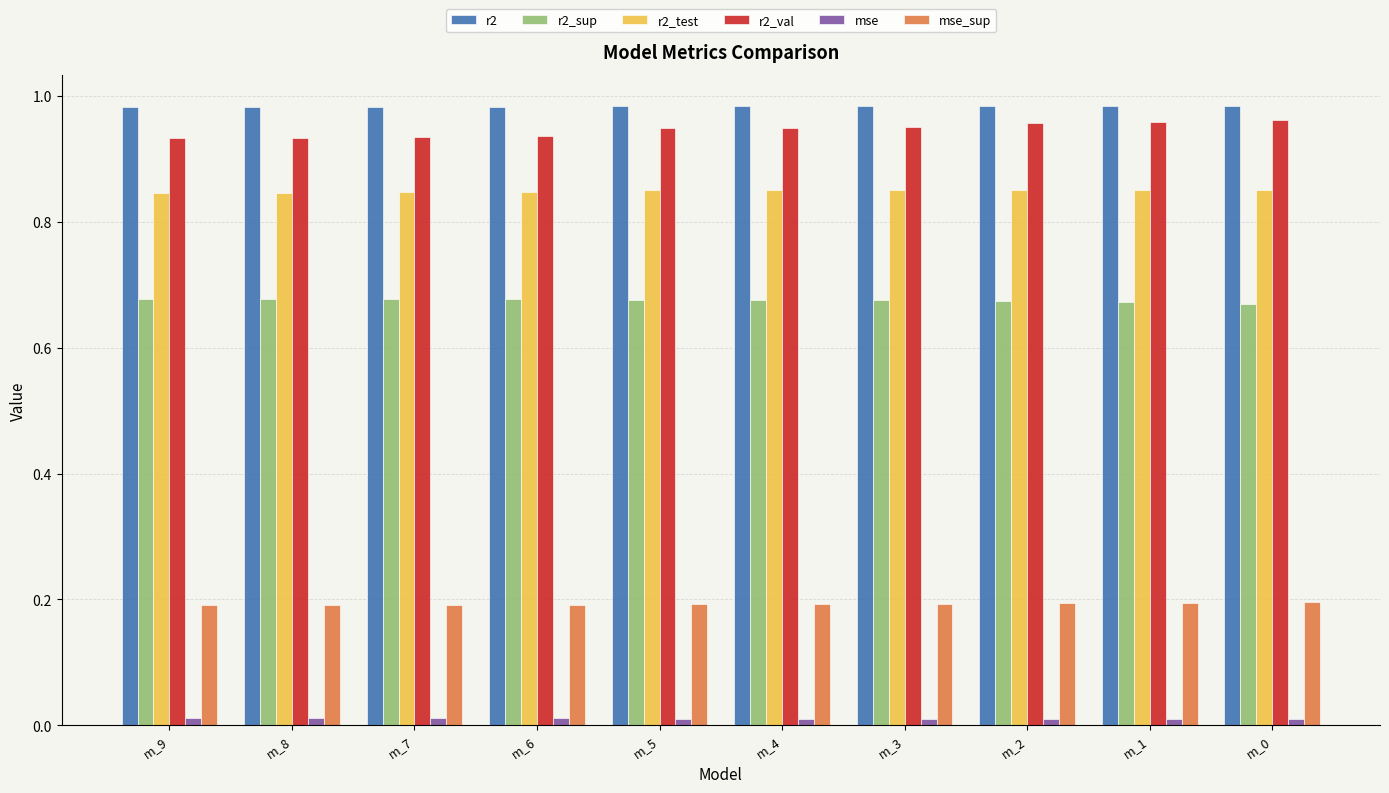

The r2_test series shows 0.2 at m_4. True or false?

False